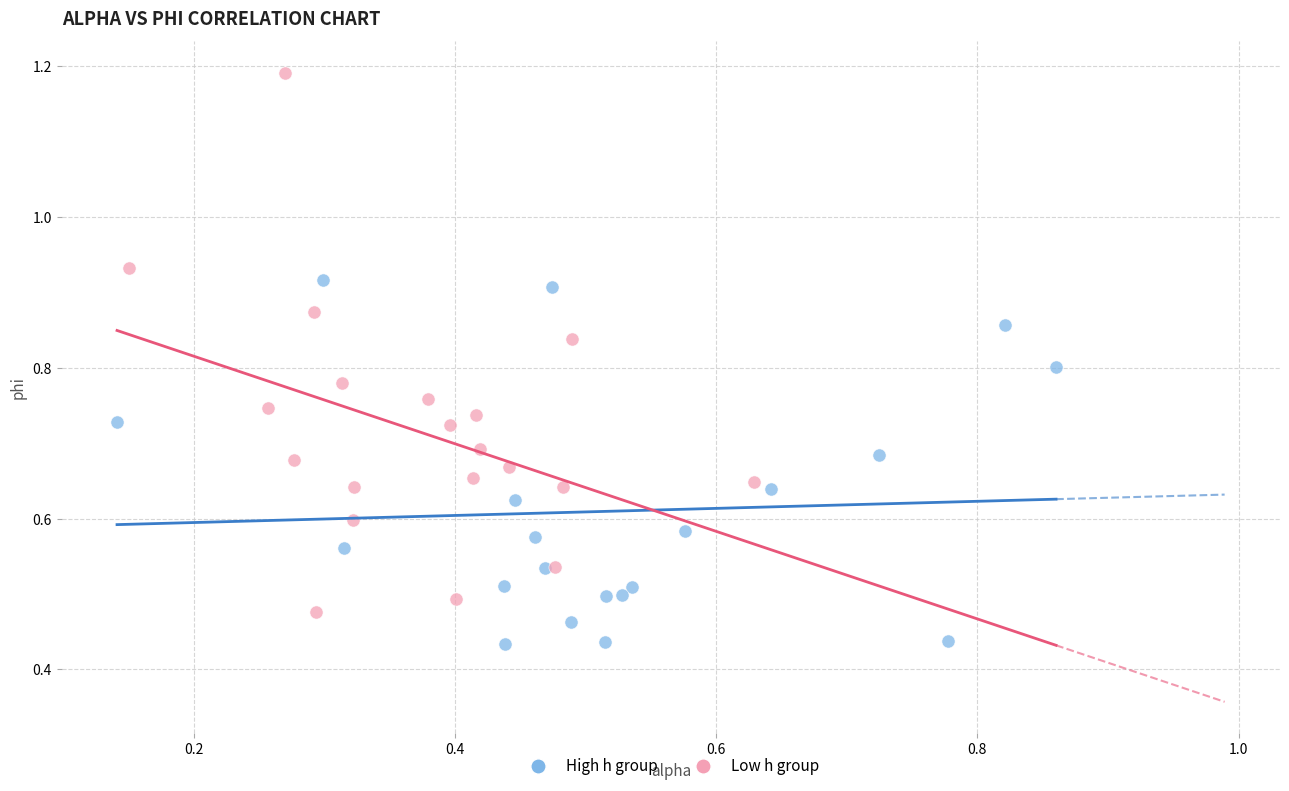

Which series has the largest Y range (max minus min)?

Low h group